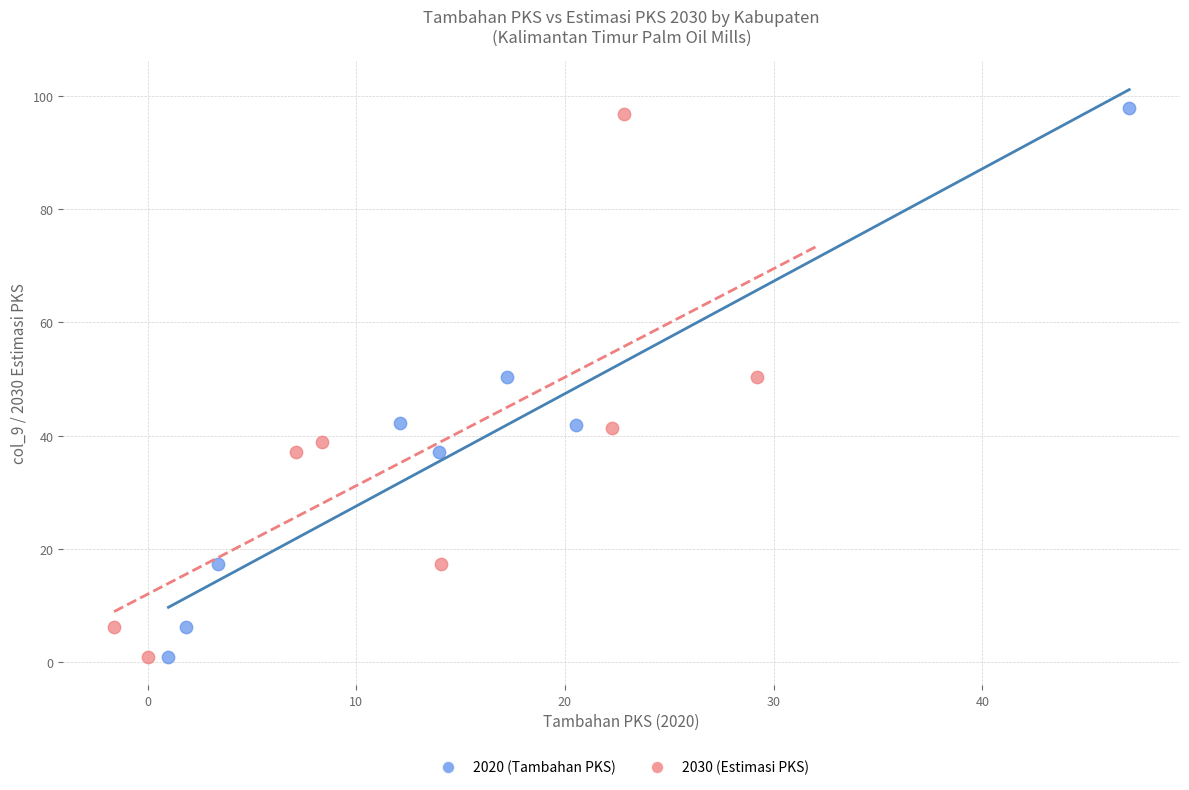

What are all the series names shown in the legend?

2020 (Tambahan PKS), 2030 (Estimasi PKS)